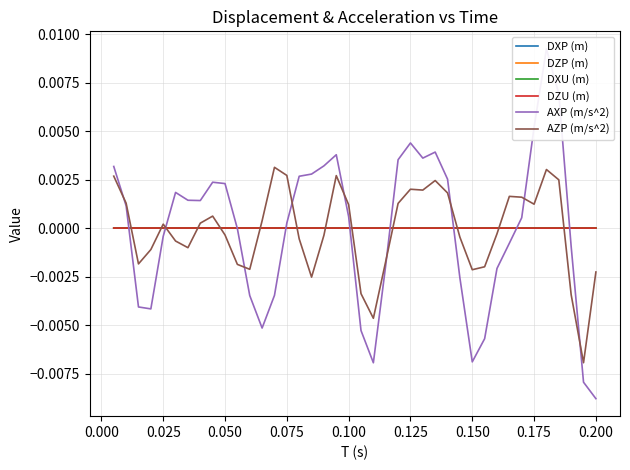

True or false: DZU (m) and AZP (m/s^2) cross at least once.

True